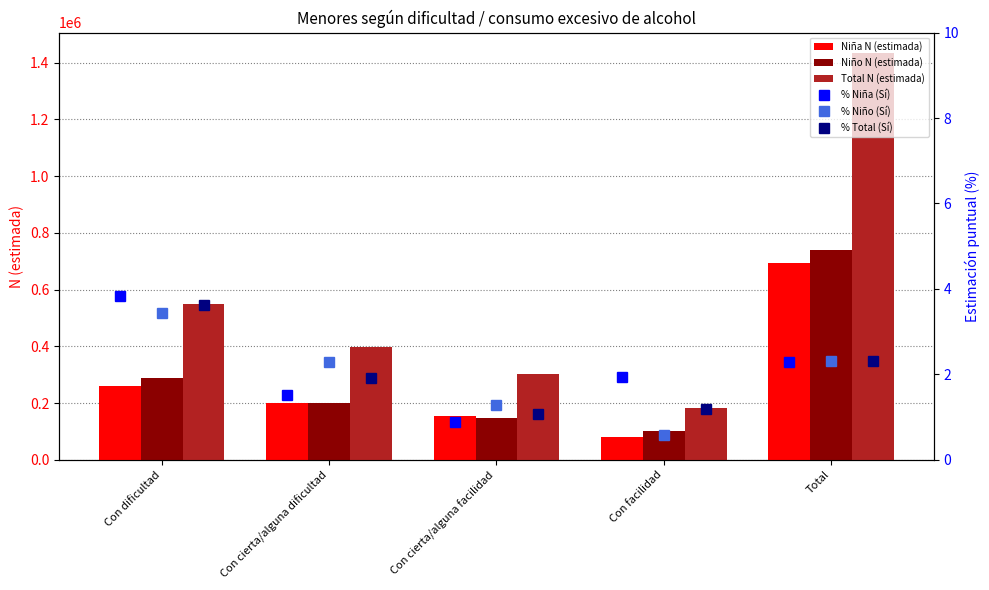

Is the value of Total N (estimada) at Total greater than the value of Niña N (estimada) at Con cierta/alguna dificultad?

Yes